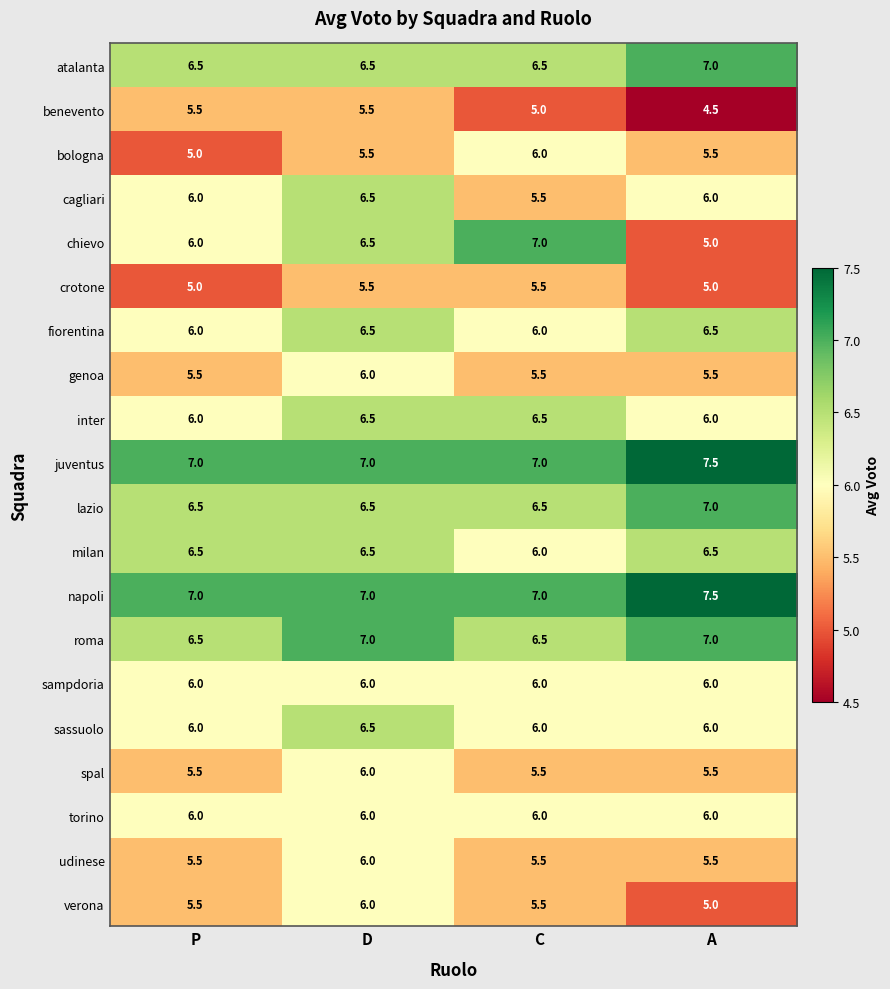

Which category has the highest value across all series?

A